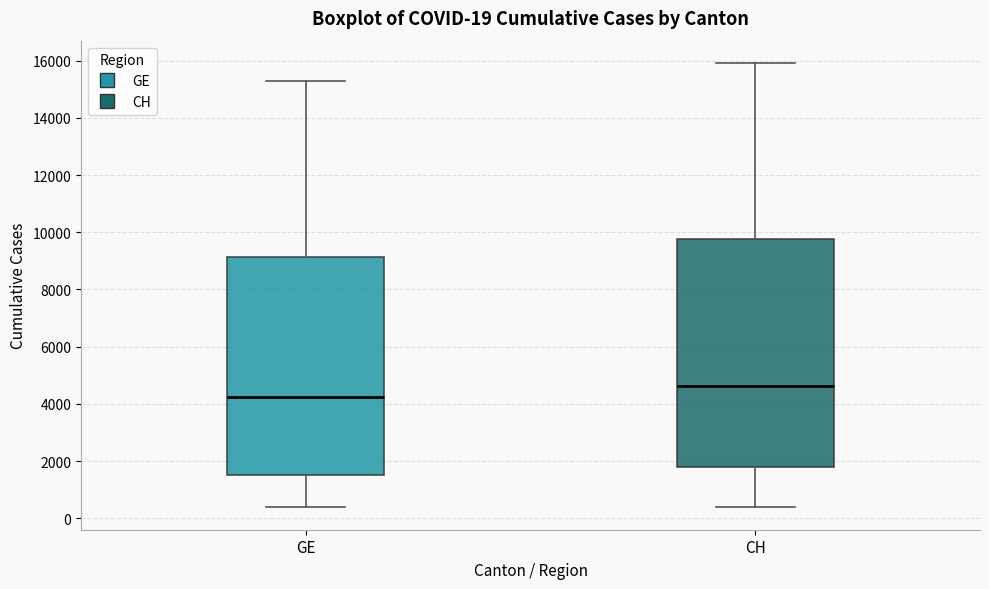

Which box has the highest median line?

CH